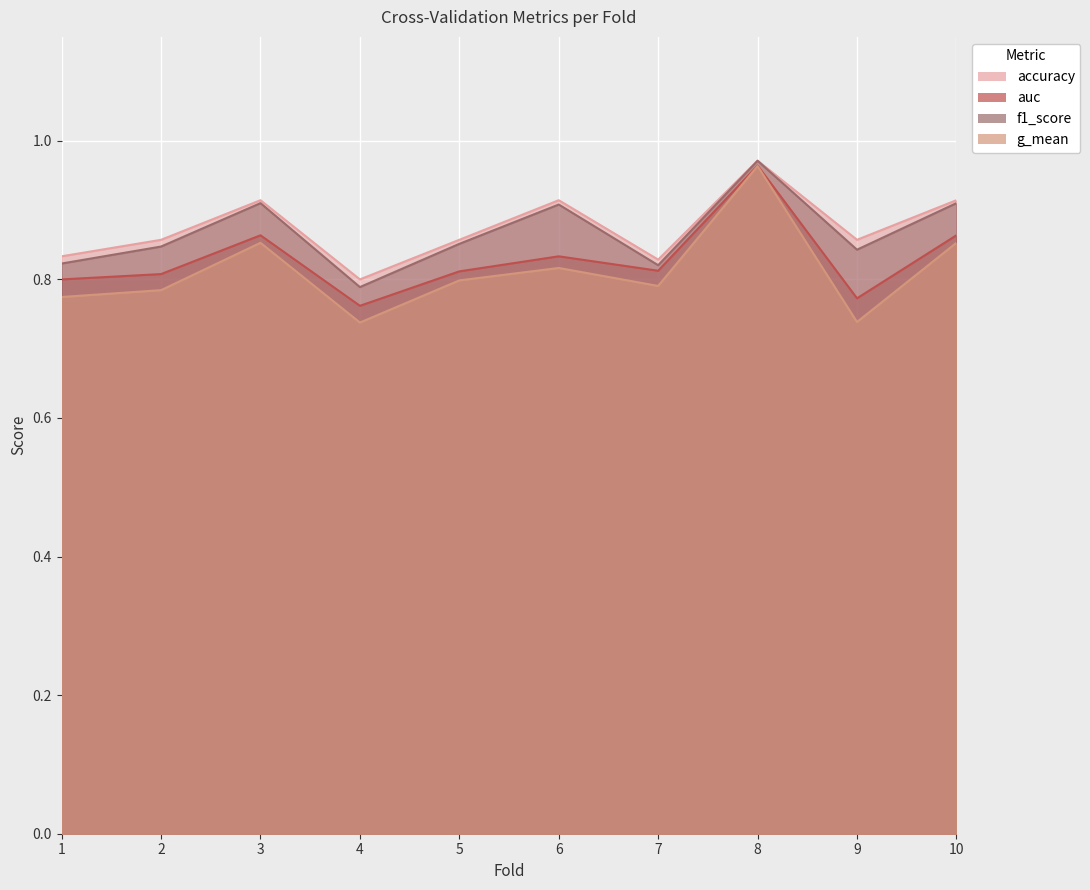

Is the value of g_mean at 1 greater than the value of accuracy at 3?

No